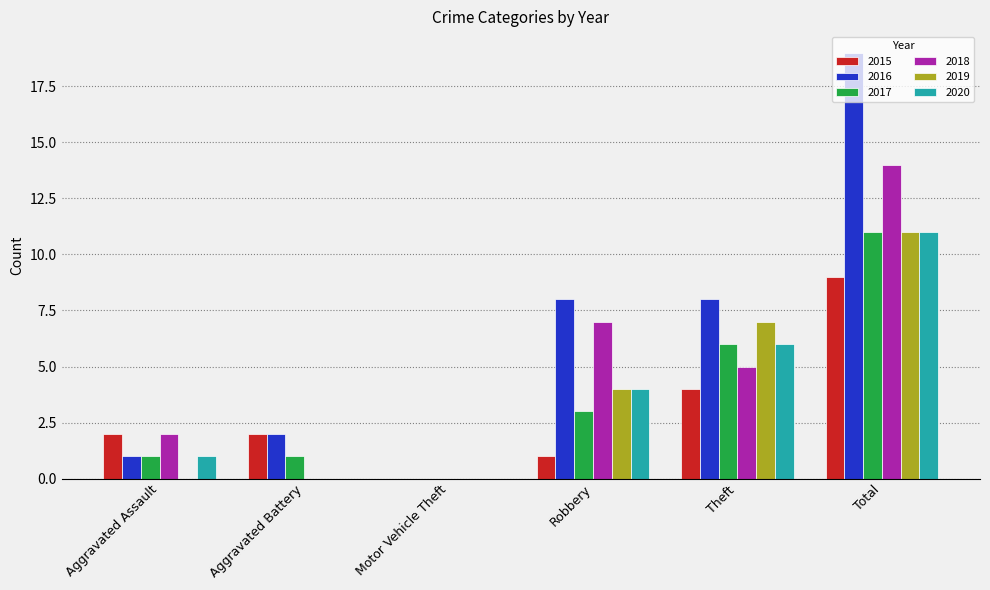

Reading left to right, transcribe all the data shown in this chart.

2015: 2	2	0	1	4	9
2016: 1	2	0	8	8	19
2017: 1	1	0	3	6	11
2018: 2	0	0	7	5	14
2019: 0	0	0	4	7	11
2020: 1	0	0	4	6	11